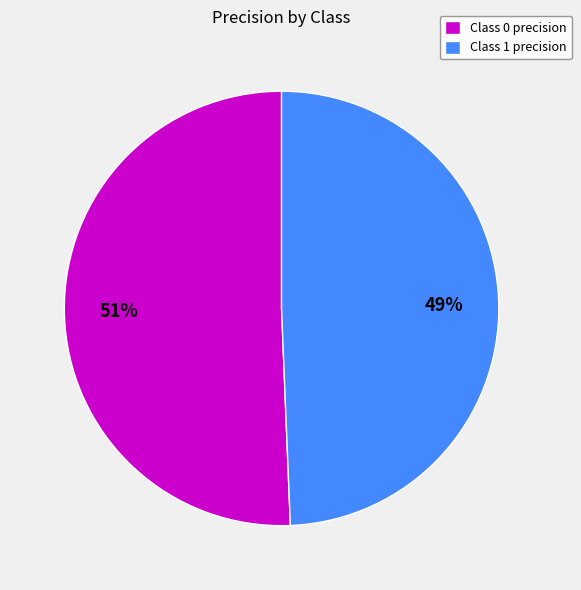

How many slices are in this pie chart?

2